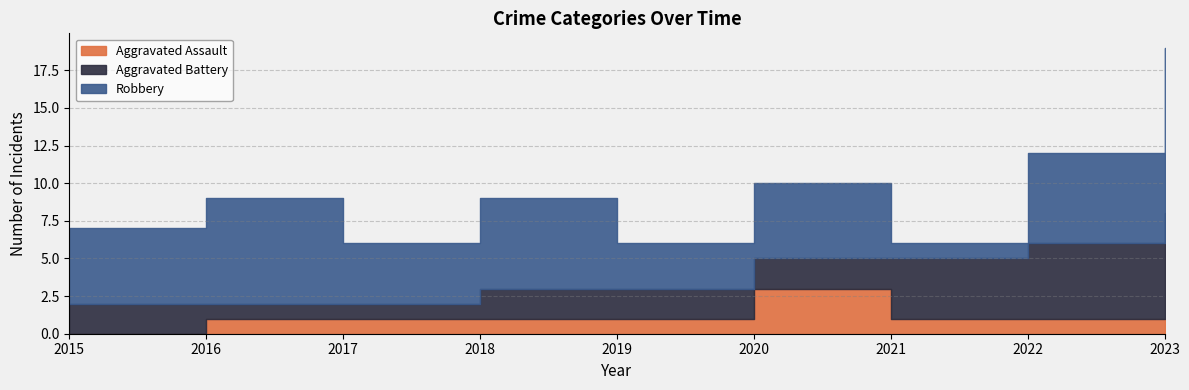

The Aggravated Assault series shows 0 at 2021. True or false?

False